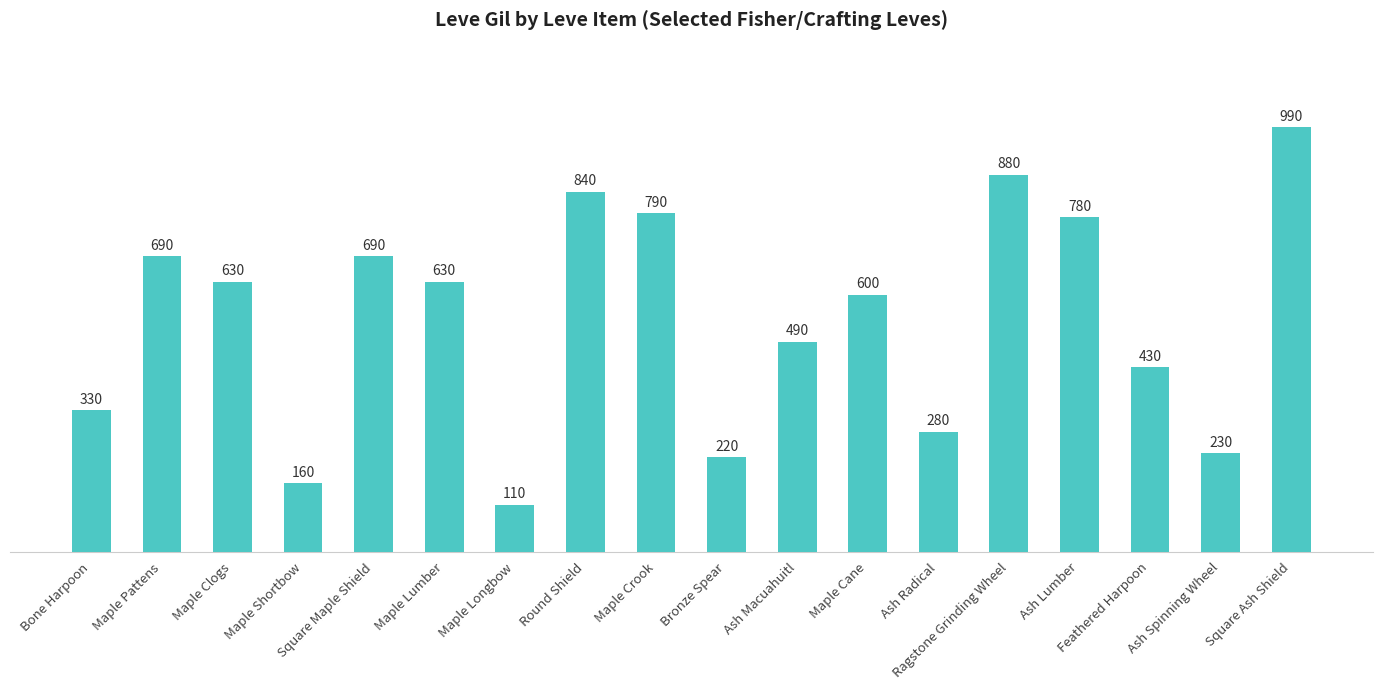

What is the value of the 6th bar from the left?

630